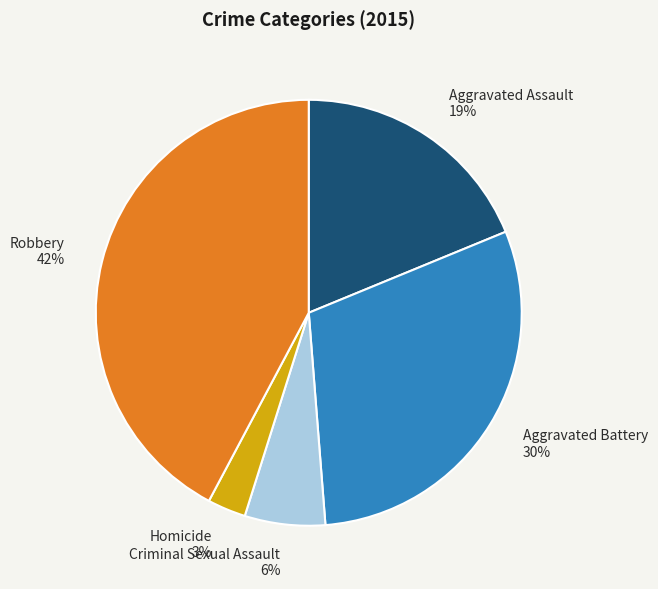

Does Aggravated Assault represent more than half of the total?

No